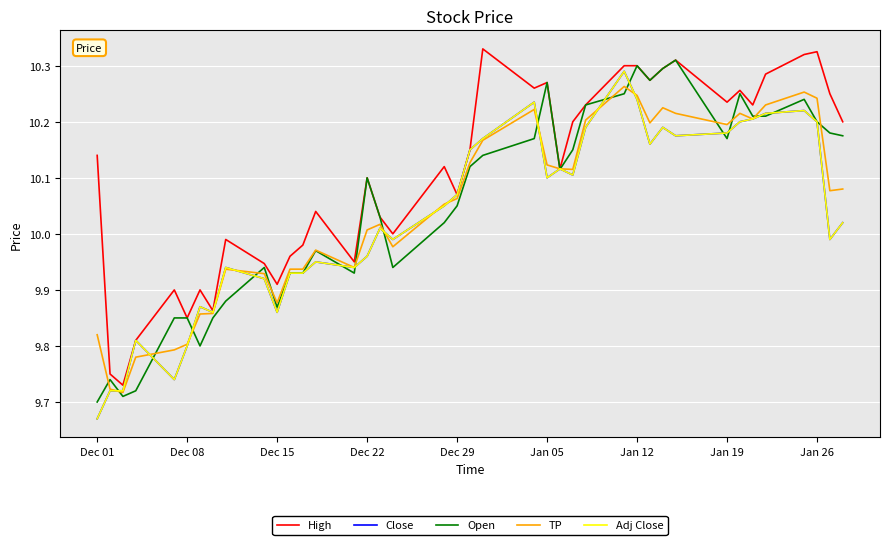

Which series has the widest spread of values?

Close